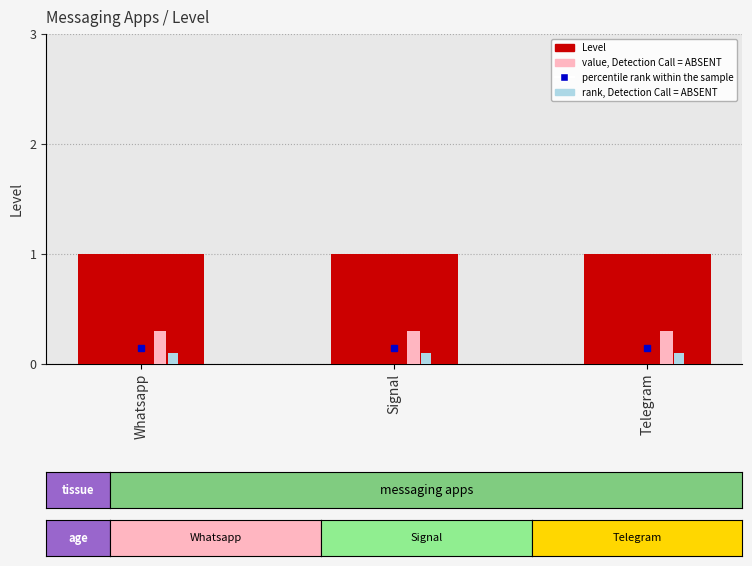

What is the total value across all series at Whatsapp?

1.4